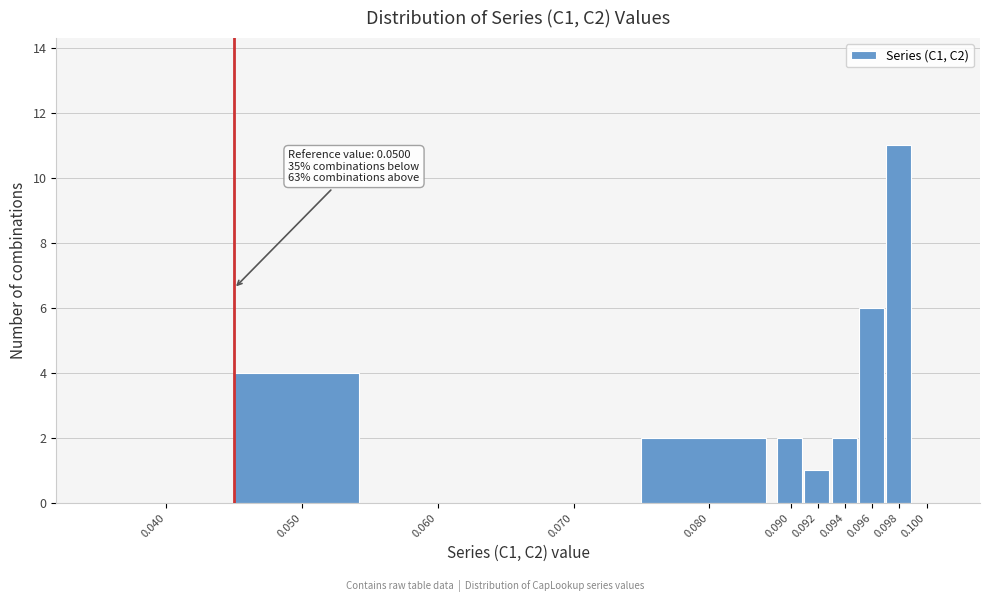

Reading right to left, what are all the values shown in this chart?

0.100=0	0.098=11	0.096=6	0.094=2	0.092=1	0.090=2	0.080=2	0.070=0	0.060=0	0.050=4	0.040=0